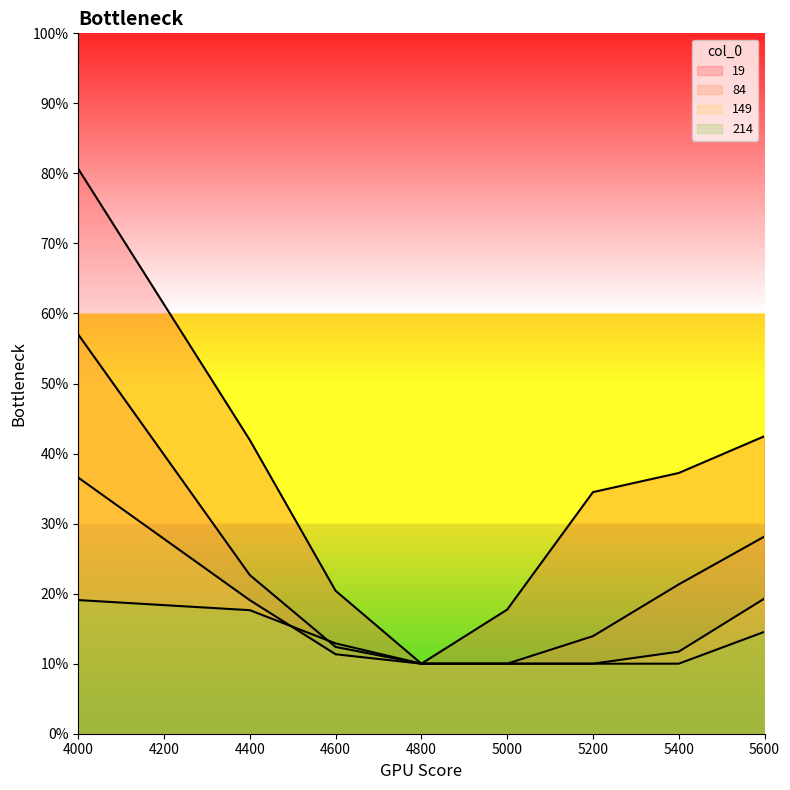

True or false: 214 has a value of 0.1 at 5600.

False